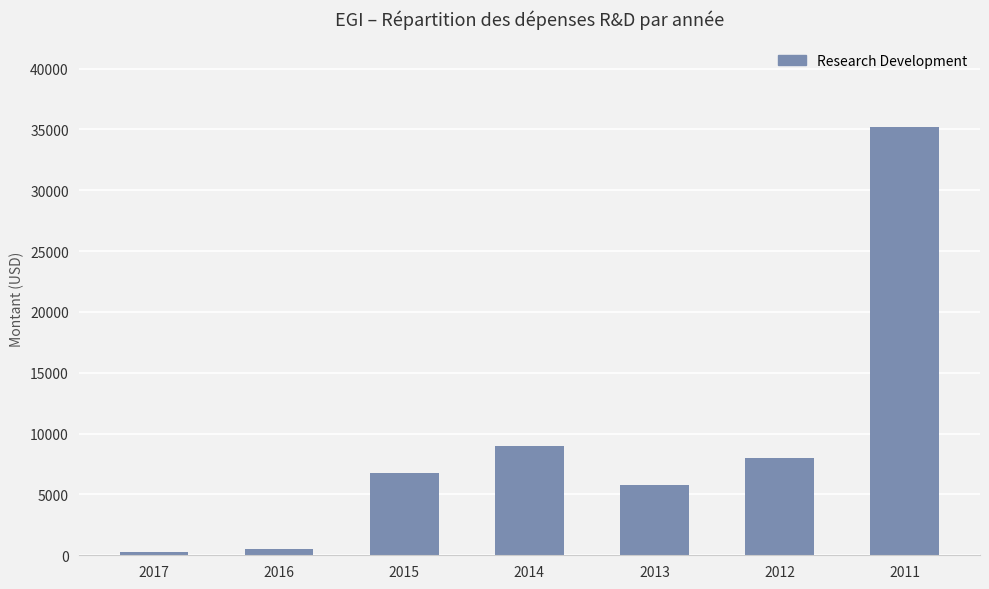

What is the value of the 4th bar from the left?

9000